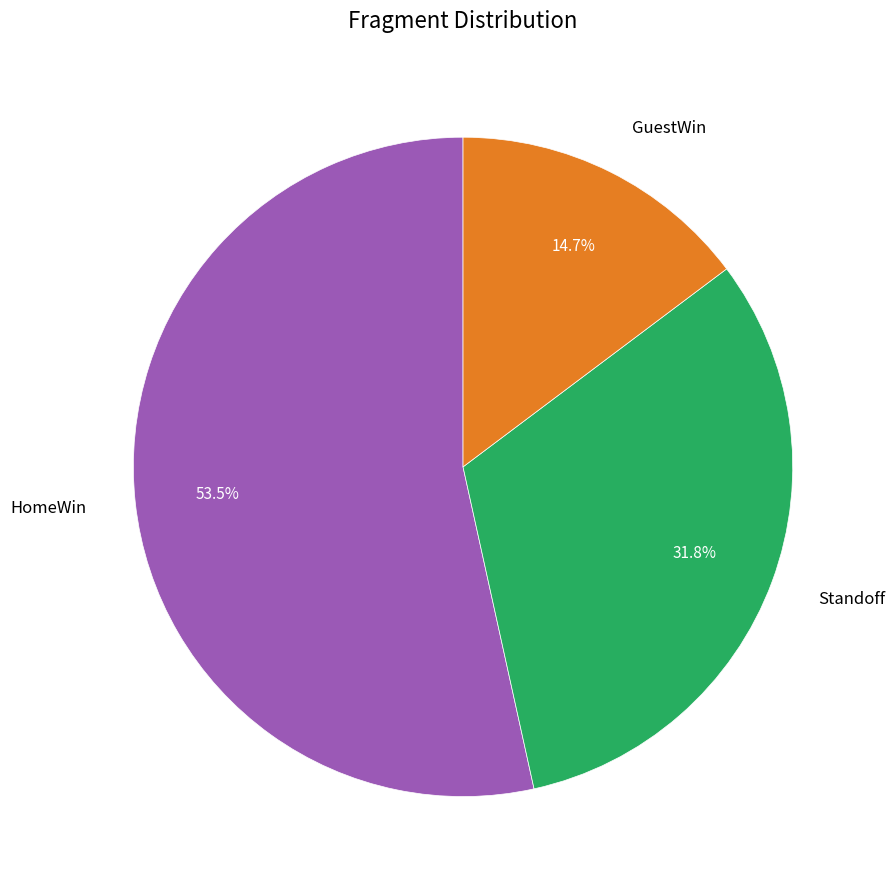

To the nearest percent, what is the difference between the largest and smallest slice percentages?

39%